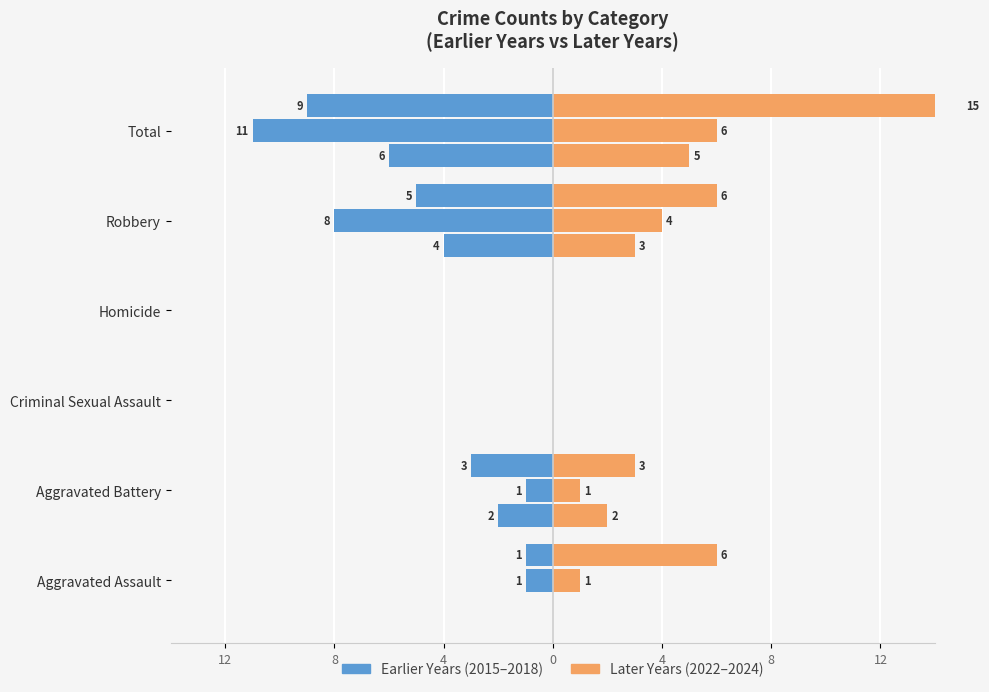

What are all the series names shown in the legend?

Earlier Years (2015-2018), Later Years (2022-2024)